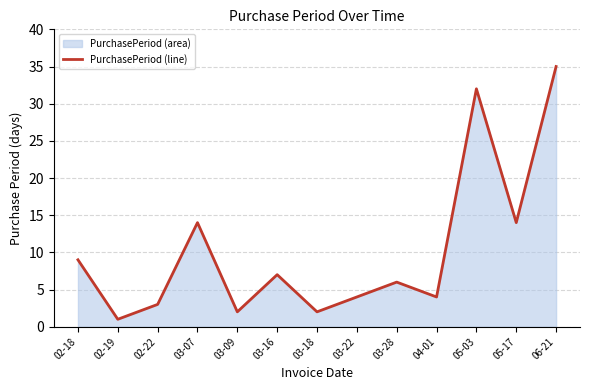

What is the average value?

10